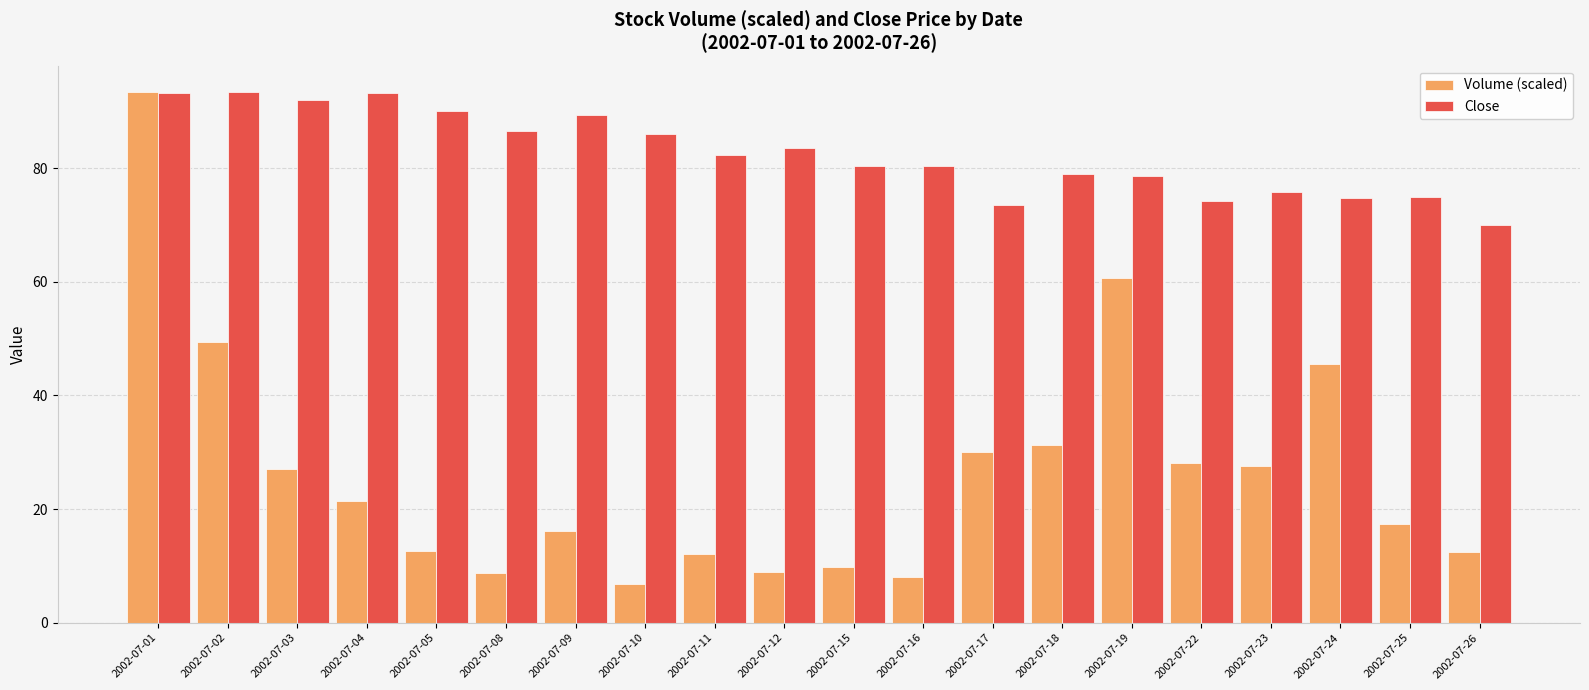

At 2002-07-09, list the series in order from smallest to largest.

Volume (scaled), Close